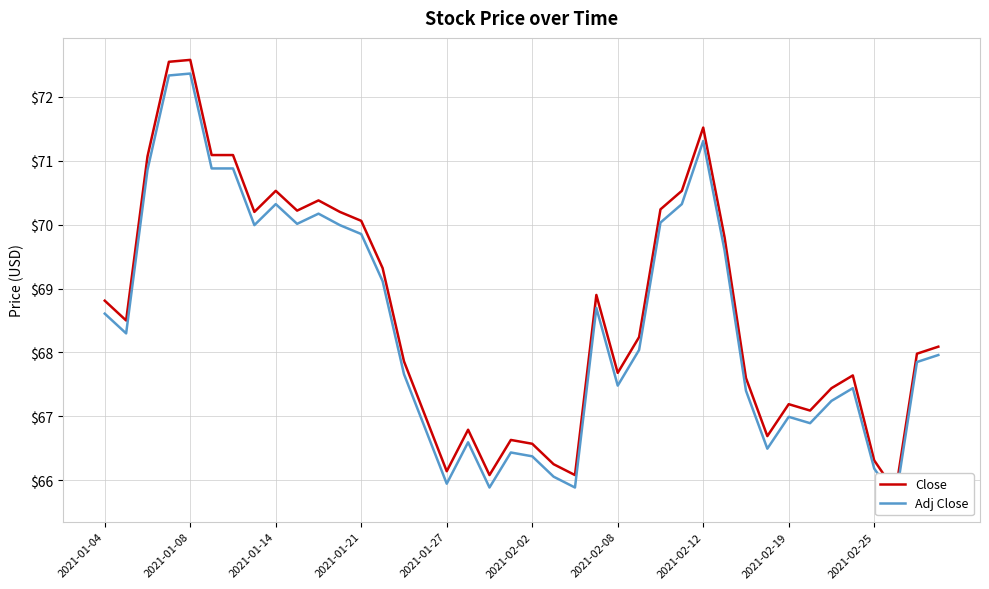

How many interior local valleys does the Close series have?

10